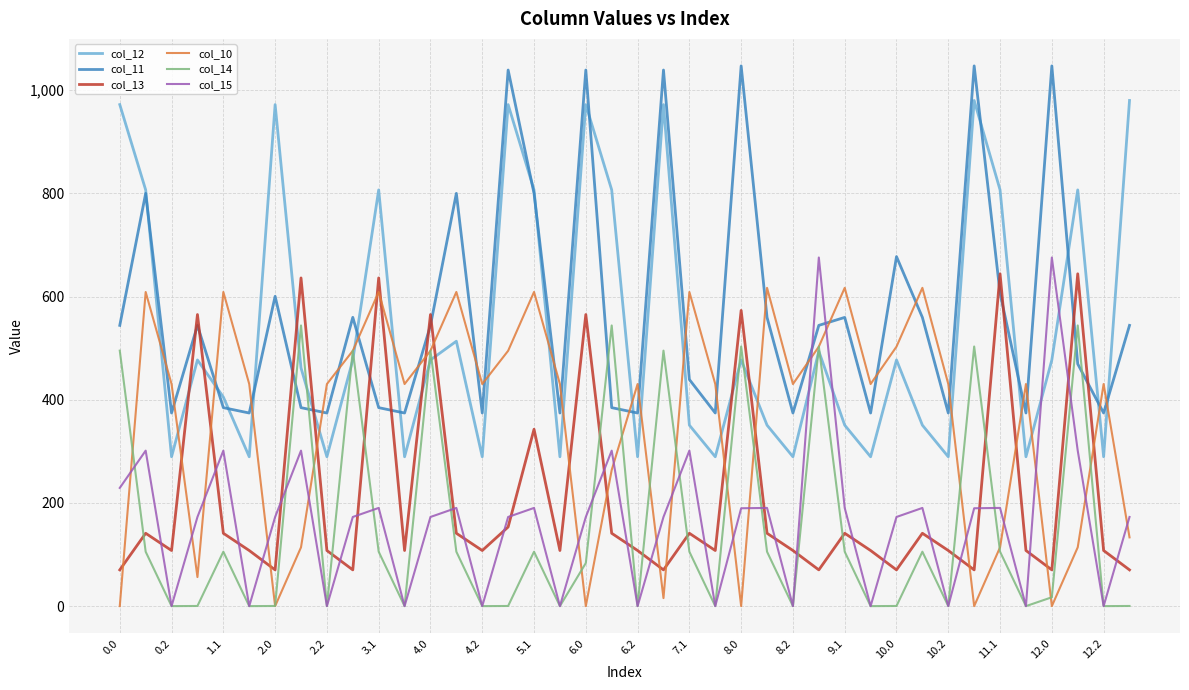

Which series has the widest spread of values?

col_12